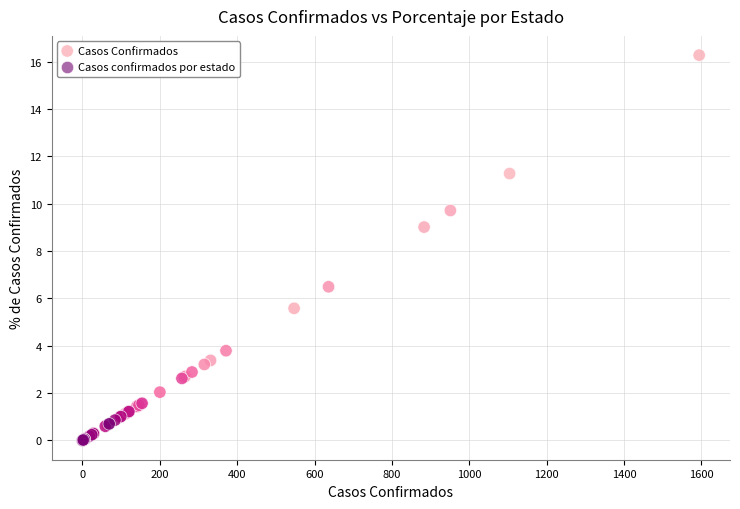

What Y value in the scatter plot is closest to 8?

9.0